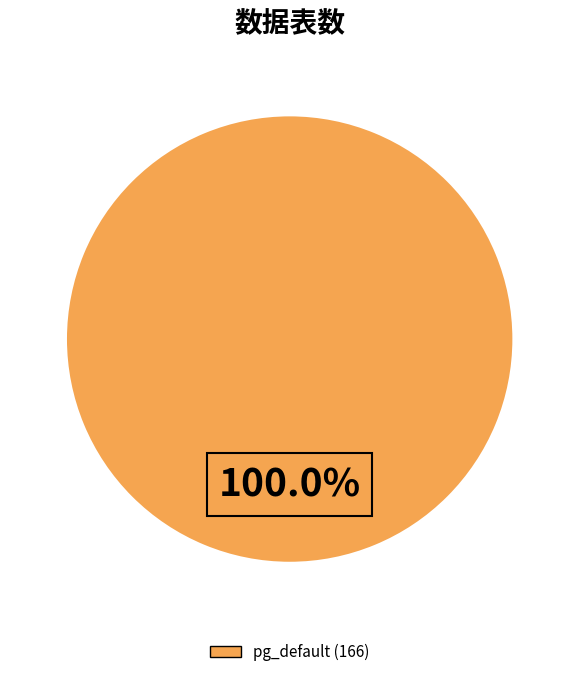

How many slices are in this pie chart?

1